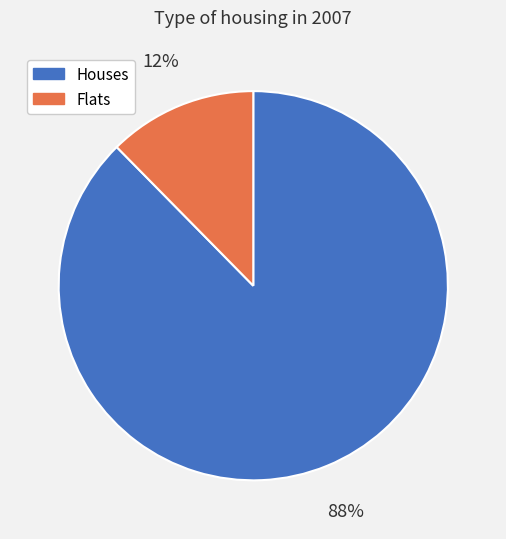

Does any single category account for the majority?

Yes